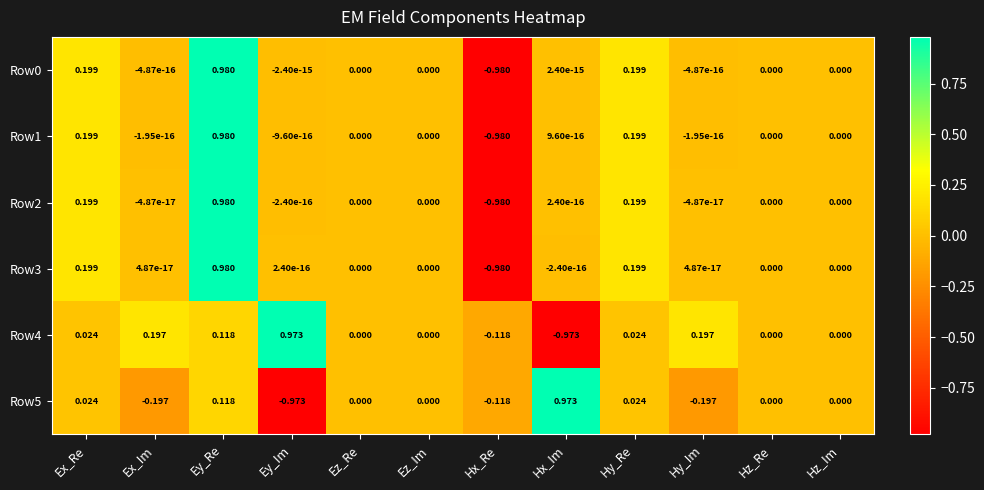

Which category has the highest value in the Row1 series?

Ey_Re